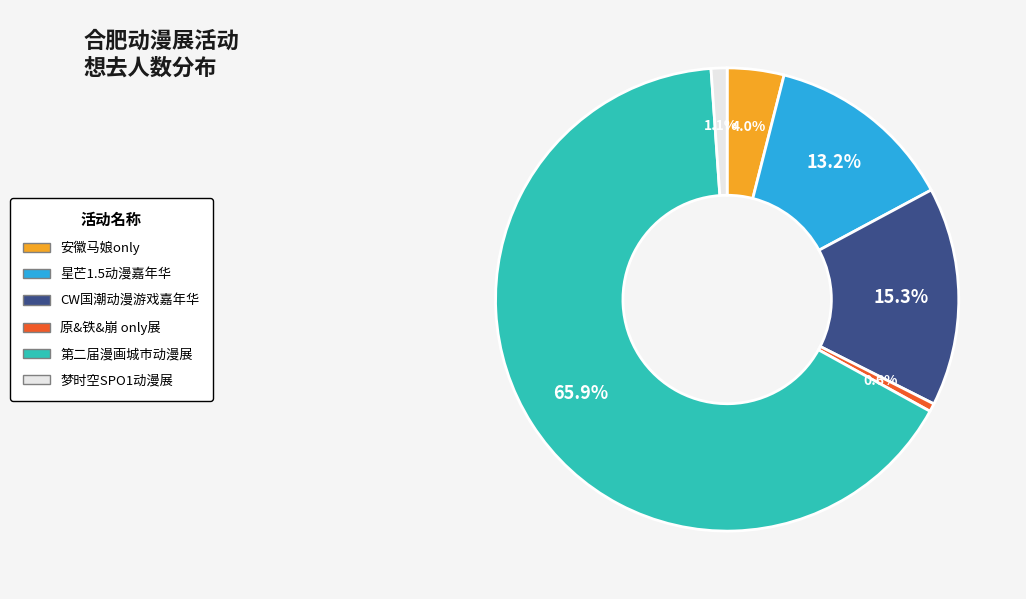

Is there any slice that represents more than half of the pie?

Yes